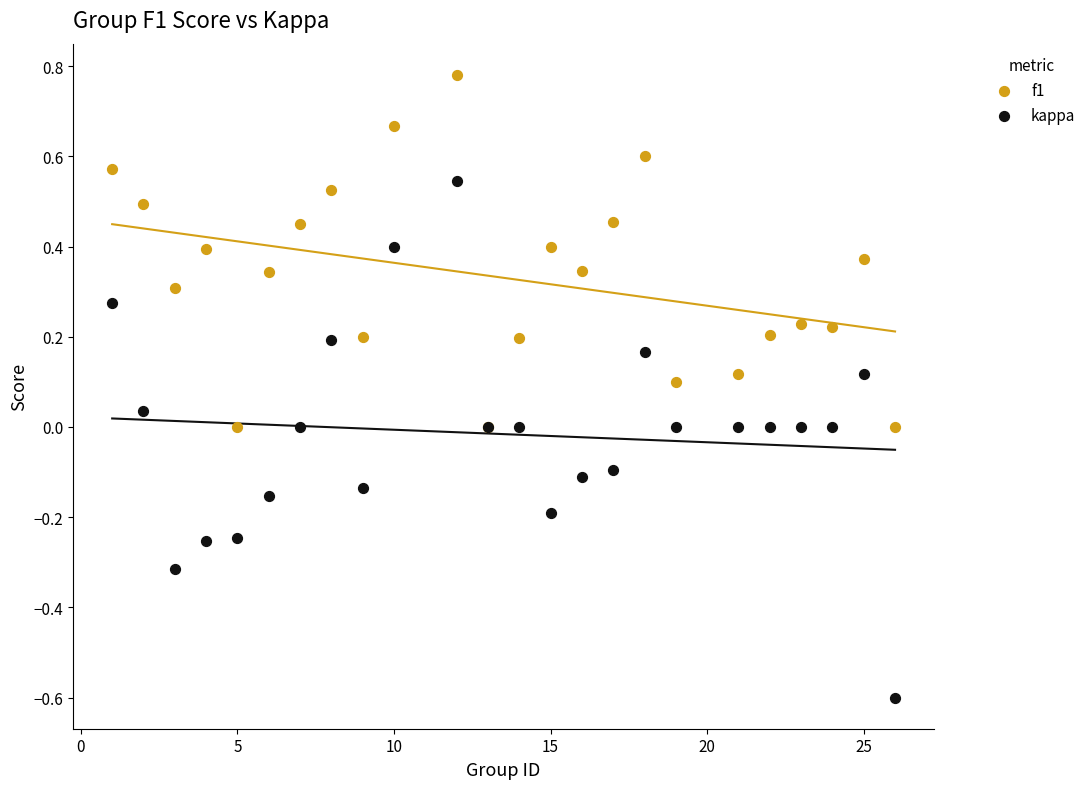

Which series reaches the minimum Y coordinate?

kappa